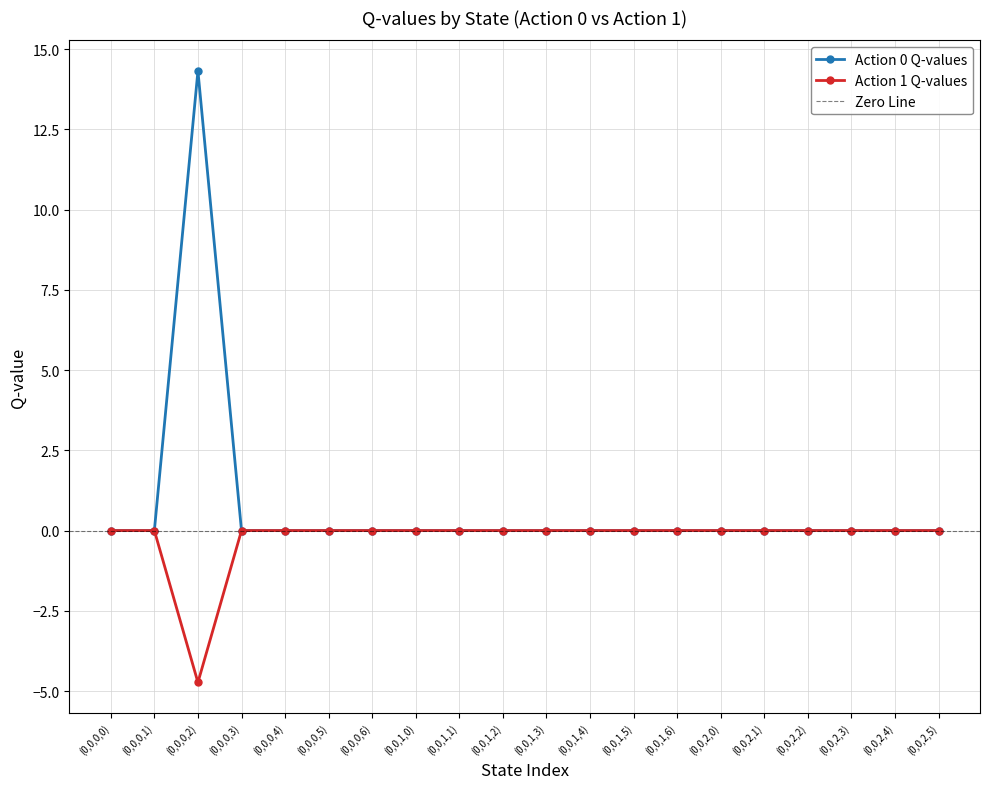

How many negative values does the Action 1 Q-values series have?

1